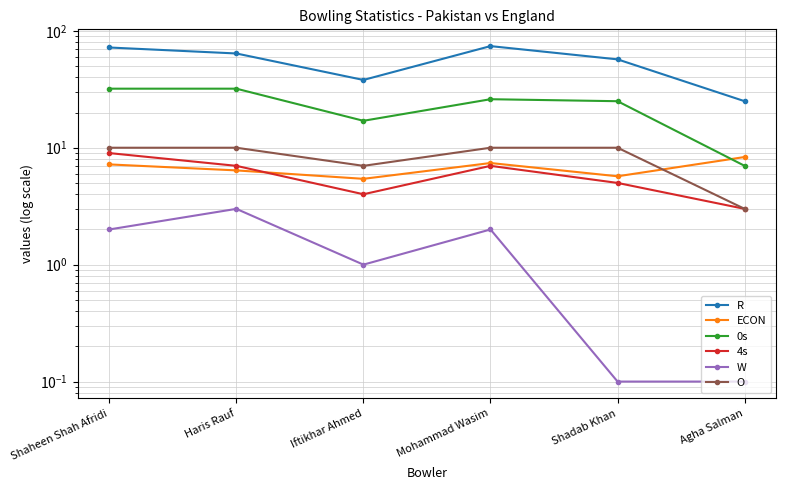

Which series changed the most between Haris Rauf and Iftikhar Ahmed?

R